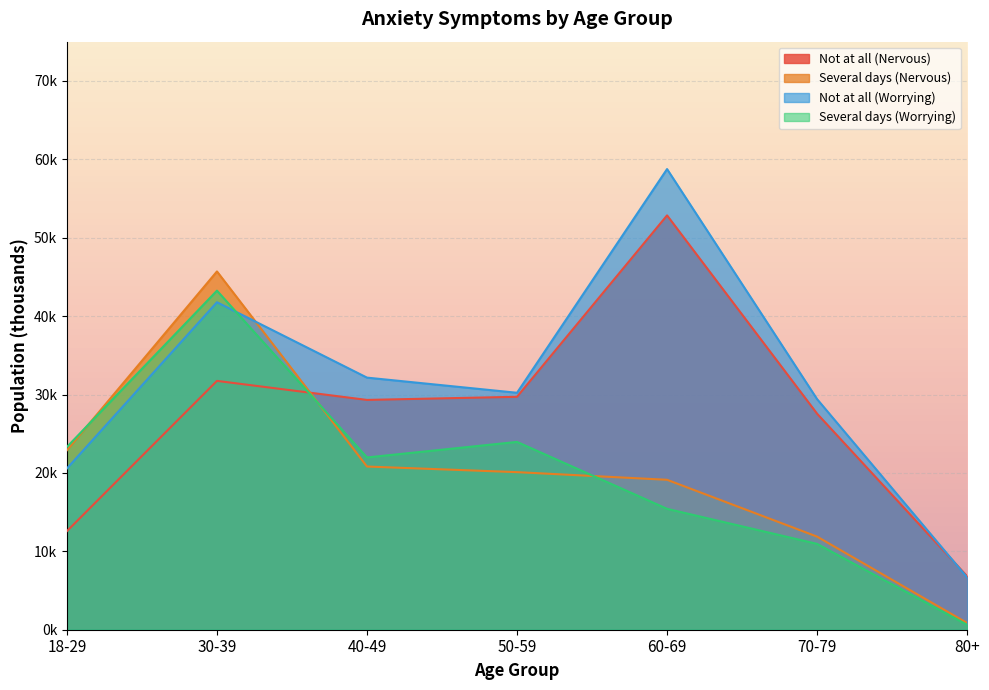

What is the value of the Not at all (Nervous) point at the 6th from the left?

27552